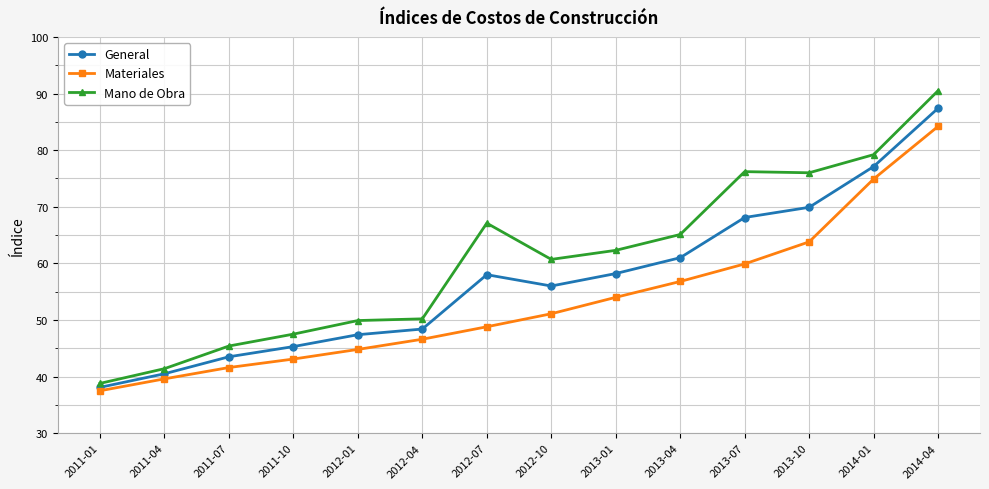

What is the total value across all series at 2012-10?

167.8